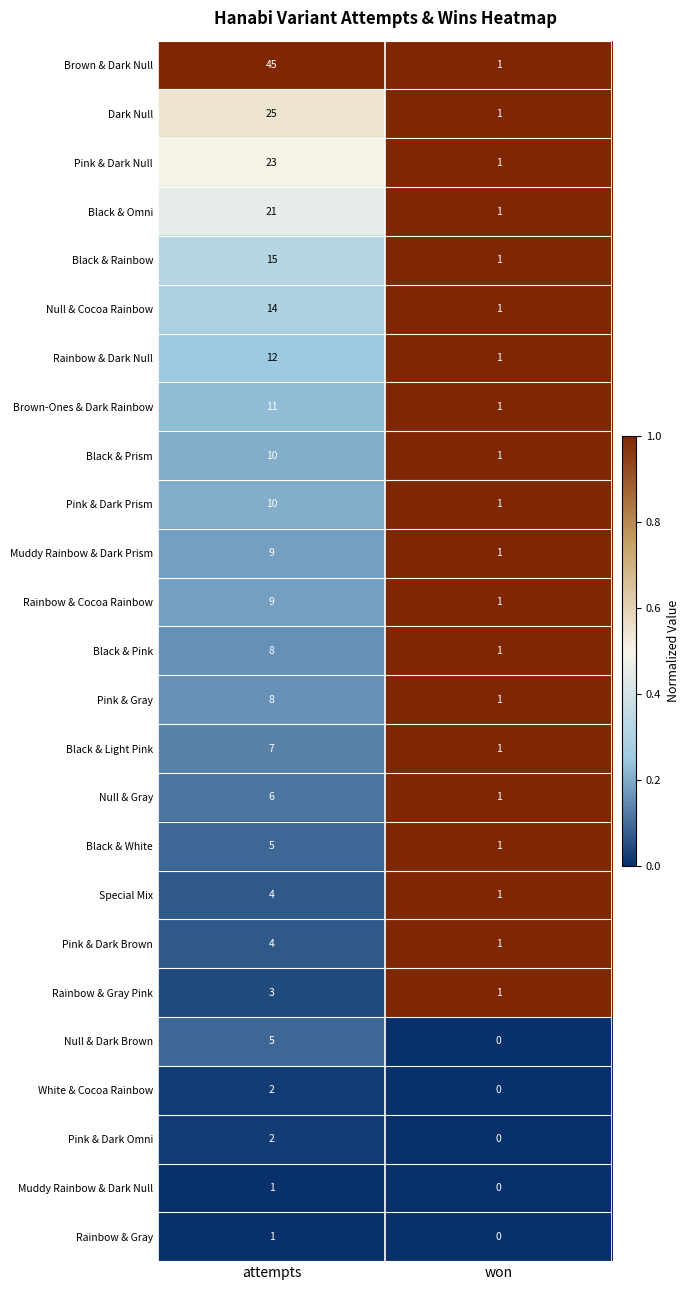

The value of Muddy Rainbow & Dark Null at won is 0. True or false?

True